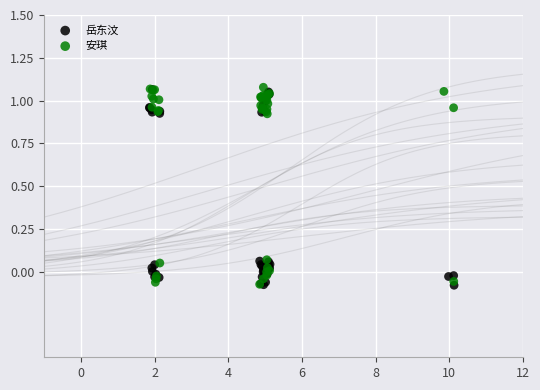

What are all the series names shown in the legend?

岳东汶, 安琪